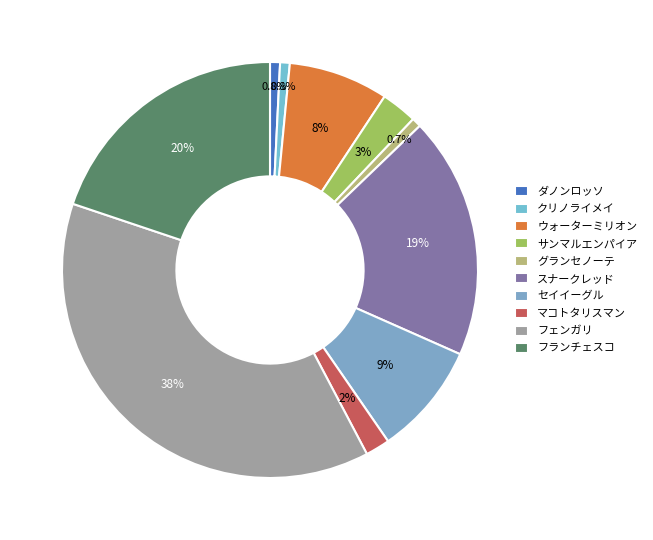

Between ダノンロッソ and マコトタリスマン, which is larger?

マコトタリスマン